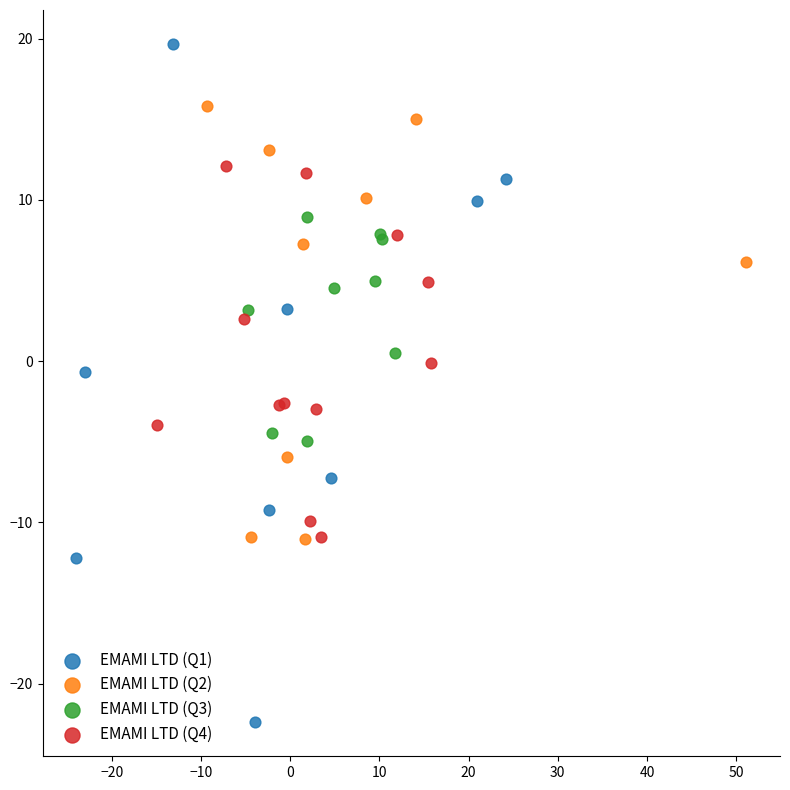

Which series reaches the maximum Y coordinate?

EMAMI LTD (Q1)